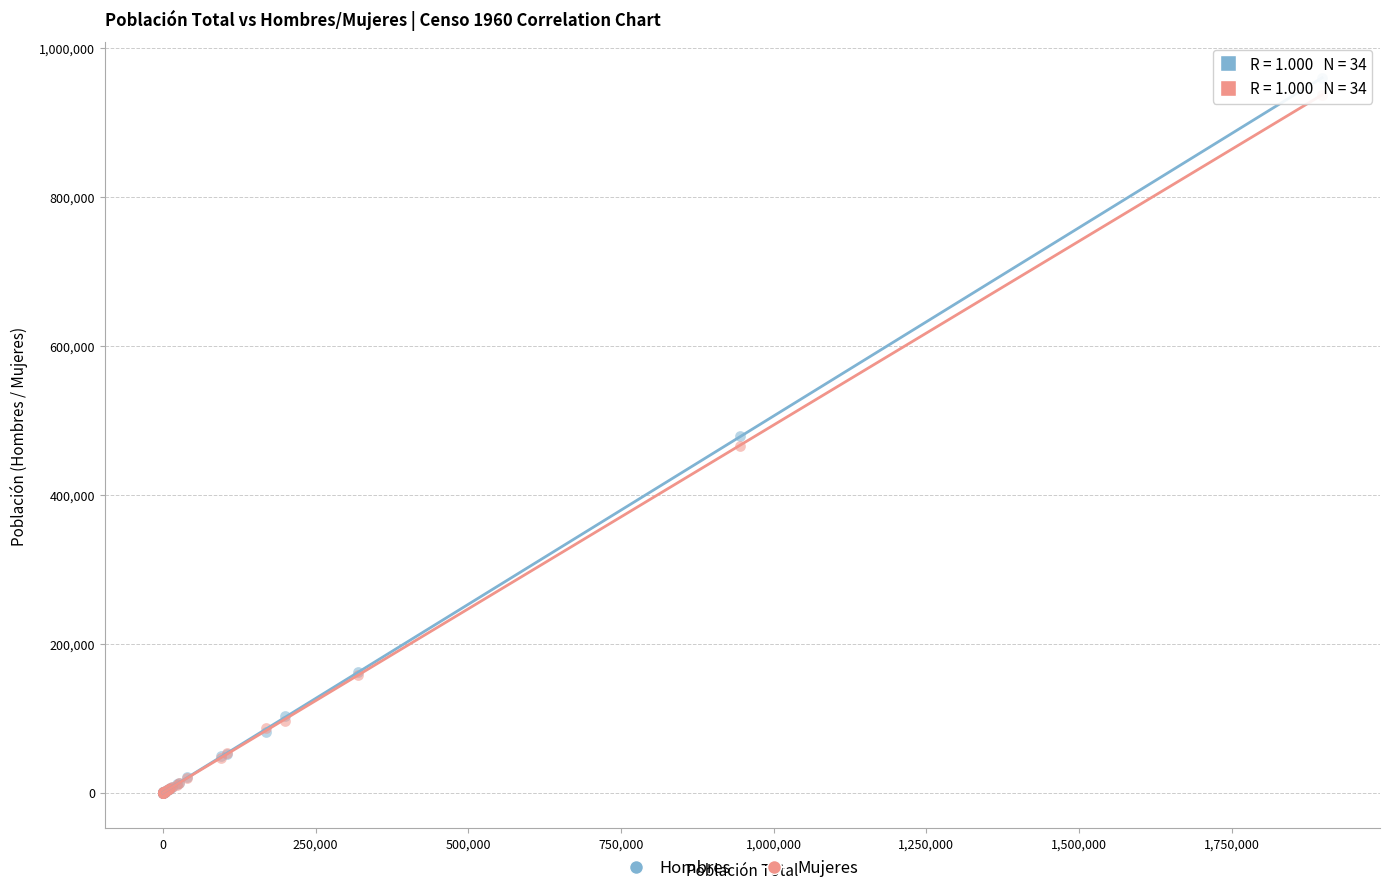

What are all the series names shown in the legend?

Hombres, Mujeres